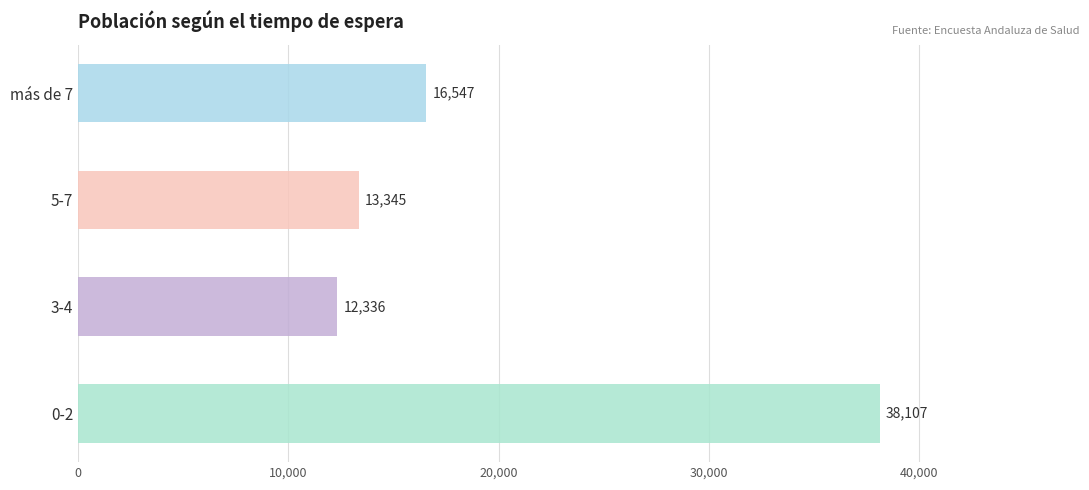

Count the number of categories in the chart.

4